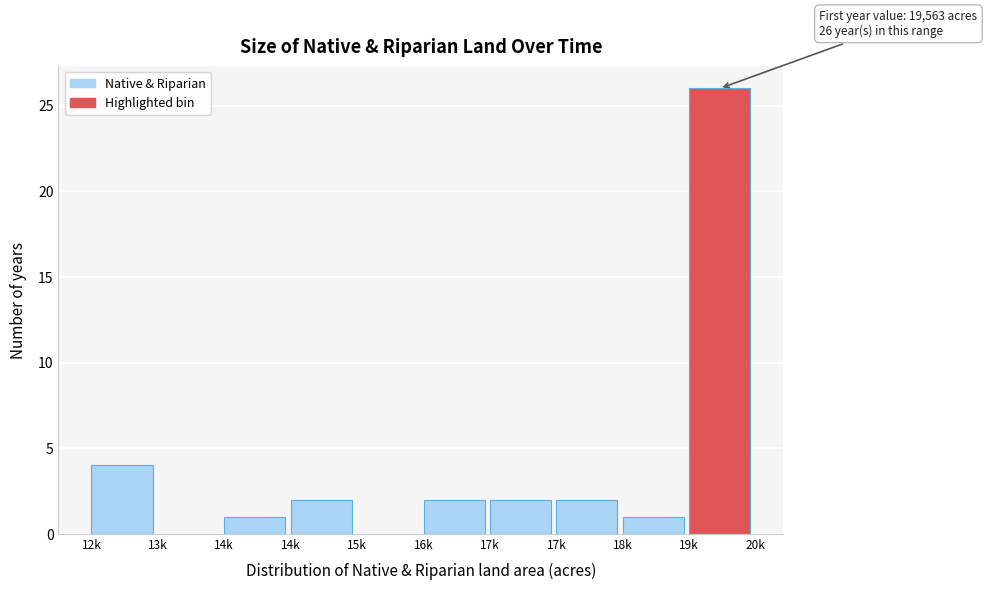

How many data points does each series have?

10